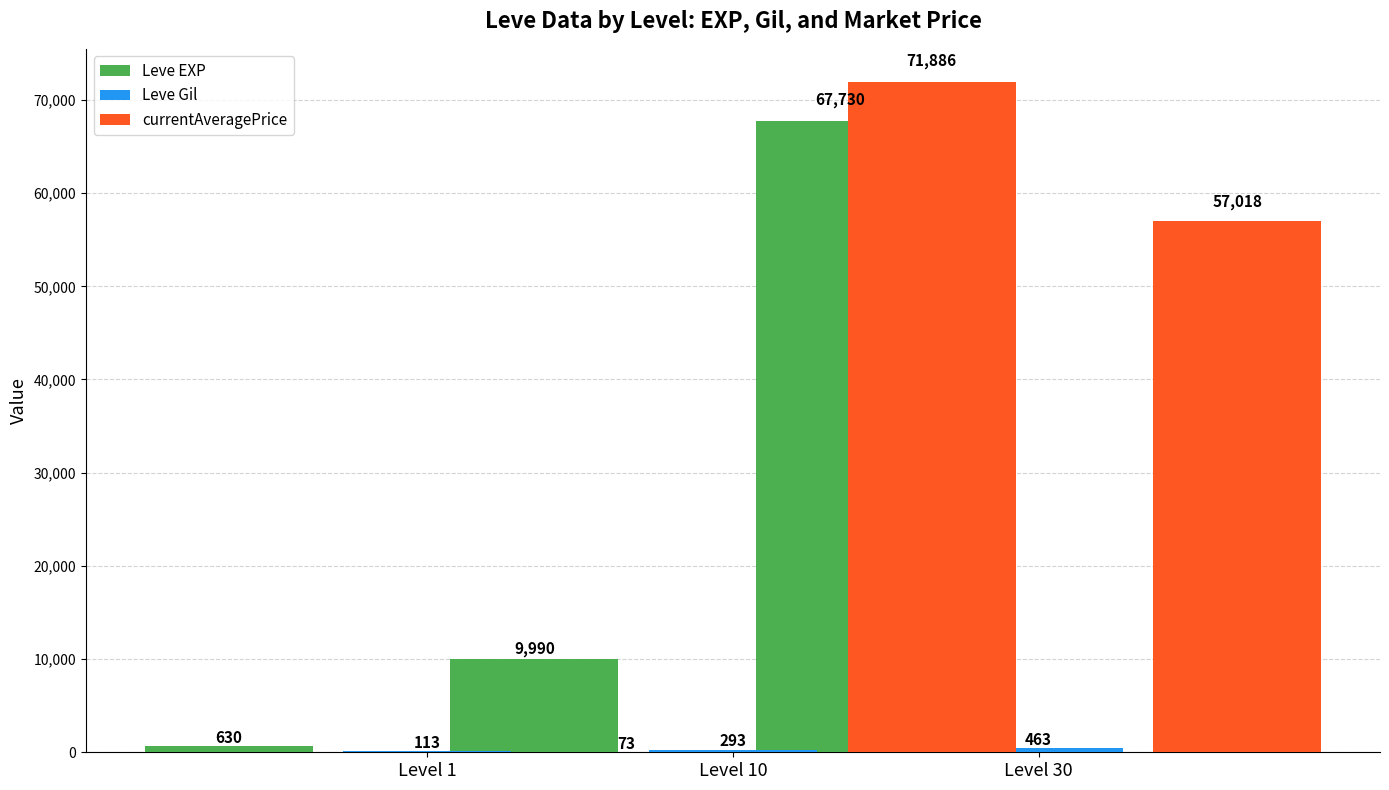

Rank the series by their maximum value, from highest to lowest.

currentAveragePrice, Leve EXP, Leve Gil